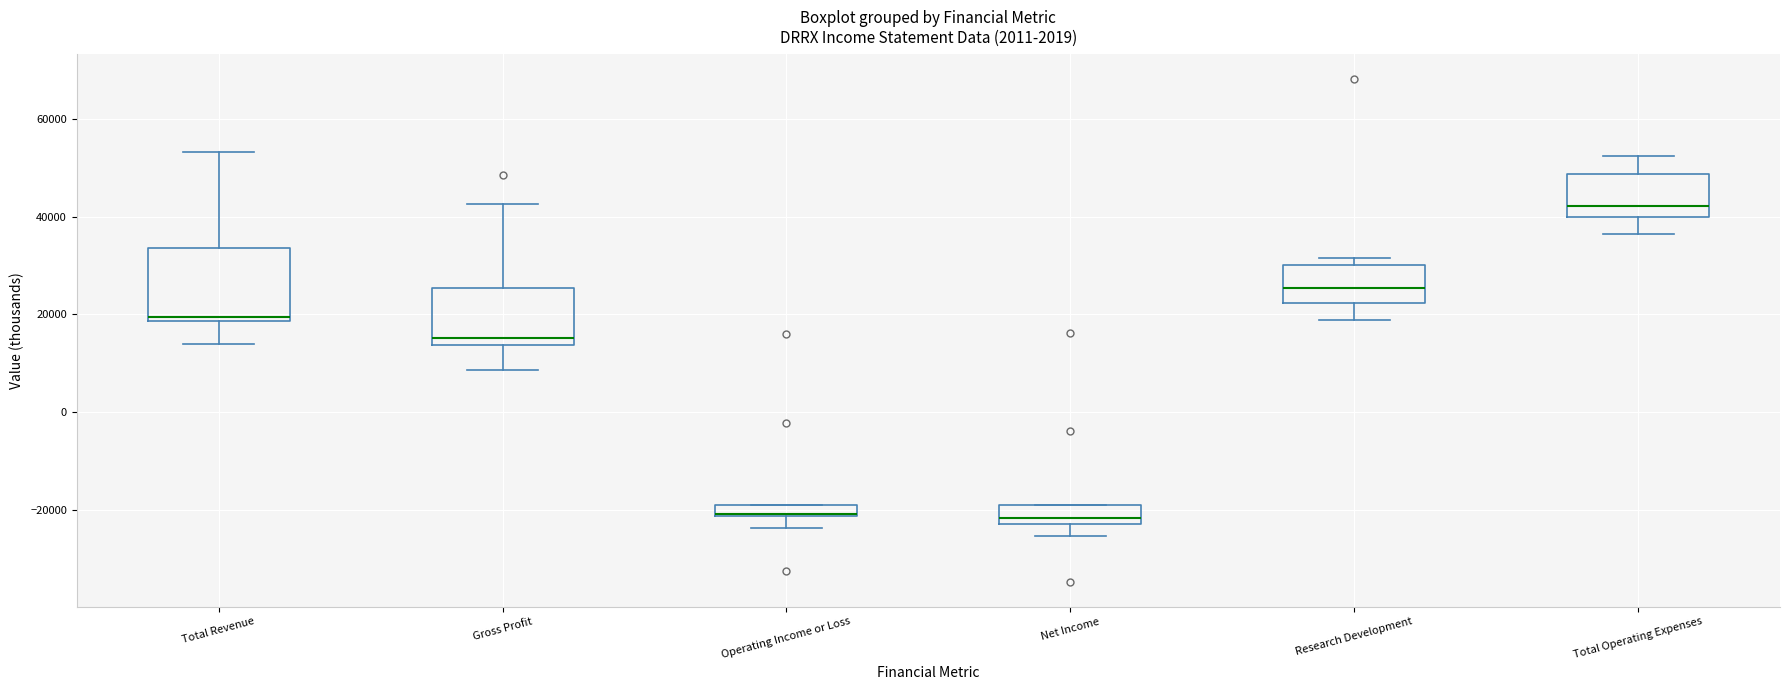

Where is the lower edge of the box for Research Development on the y-axis? The values are not printed on the chart, so give them approximately, as read against the axis.

22000